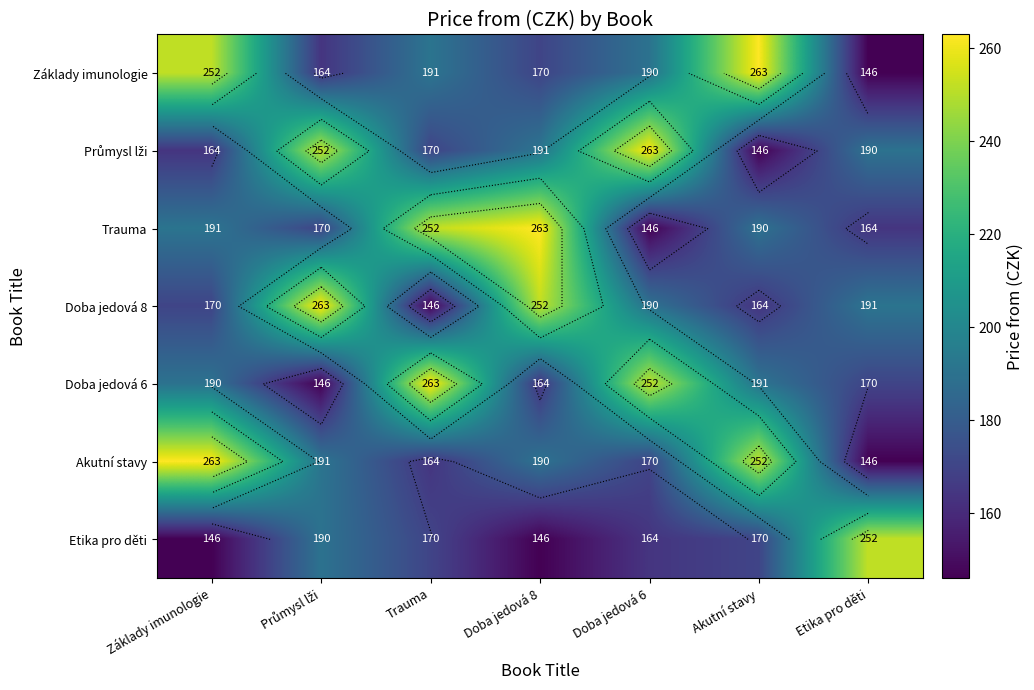

Which category has the highest value across all series?

Akutní stavy